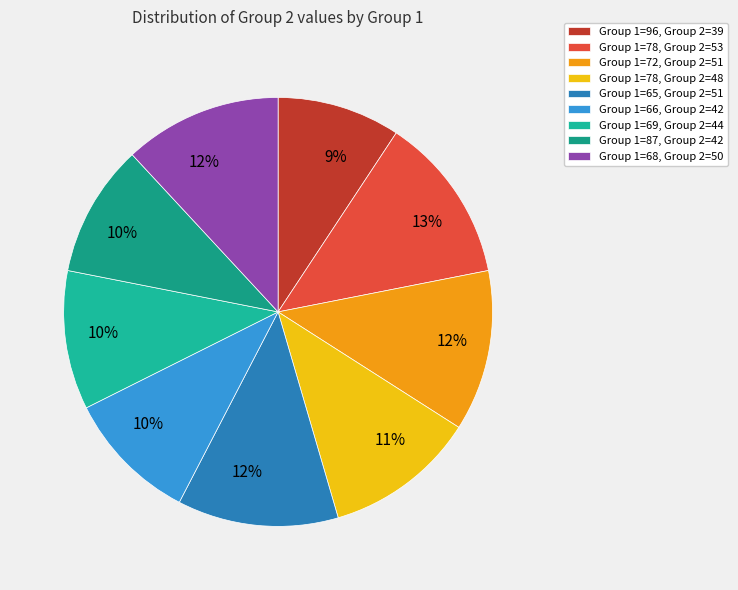

Count the number of slices in the pie.

9